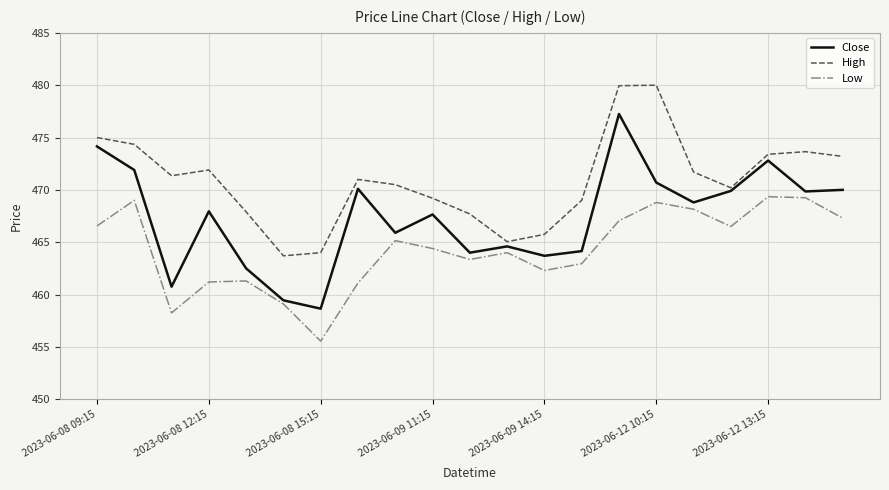

Count the number of categories in the chart.

21